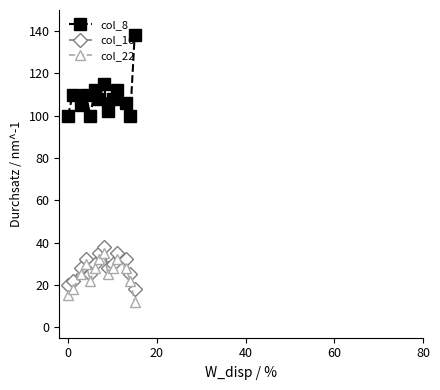

Count the number of data series in this chart.

3